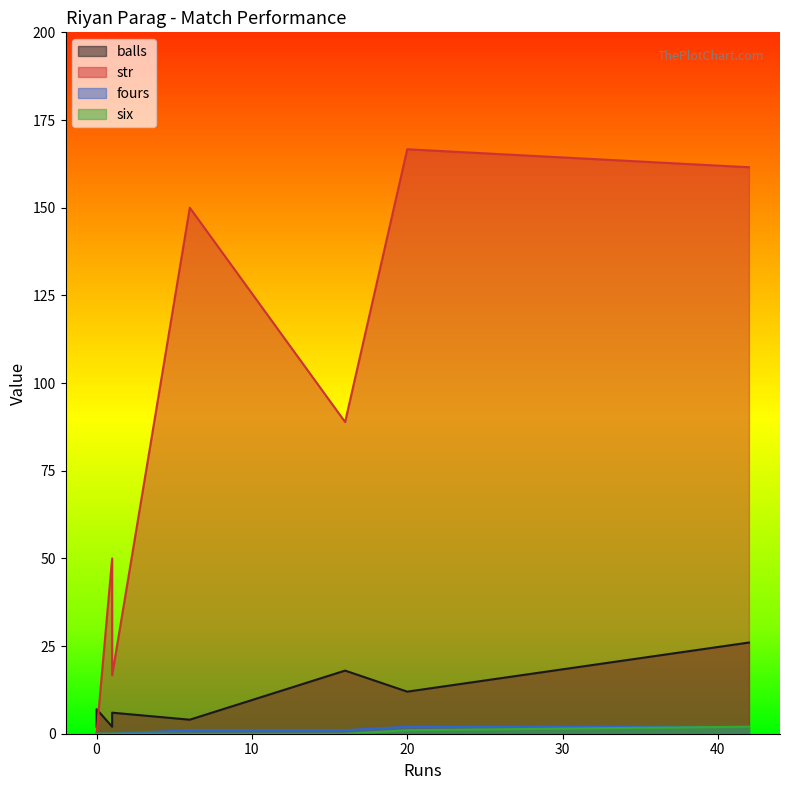

Rank the series at 42 from highest to lowest value.

str, balls, fours, six